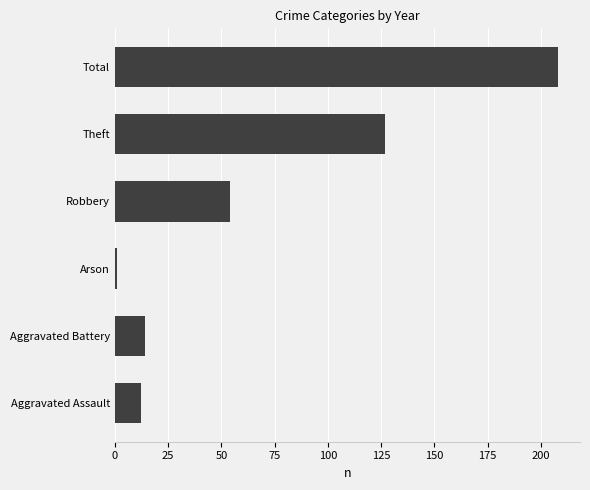

Where is the data nearest to the value 104?

Theft